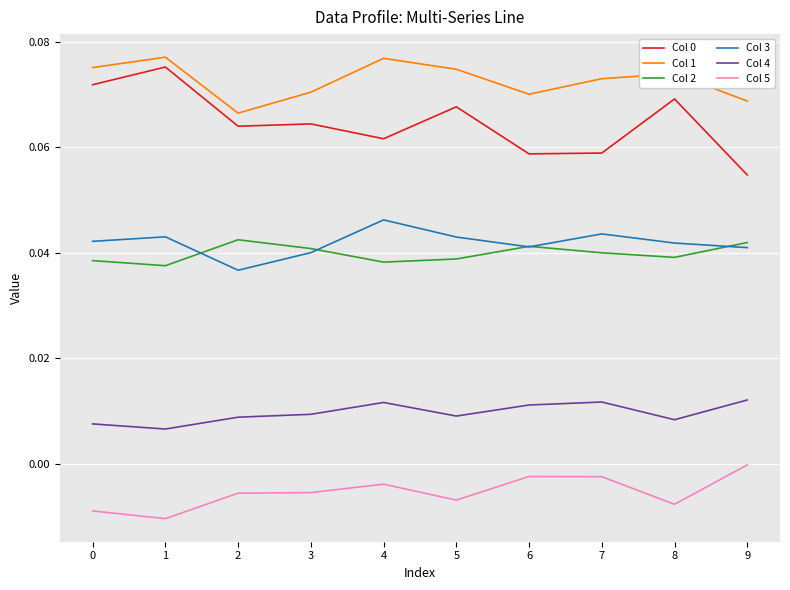

What is the total value across all series at 2?

0.2